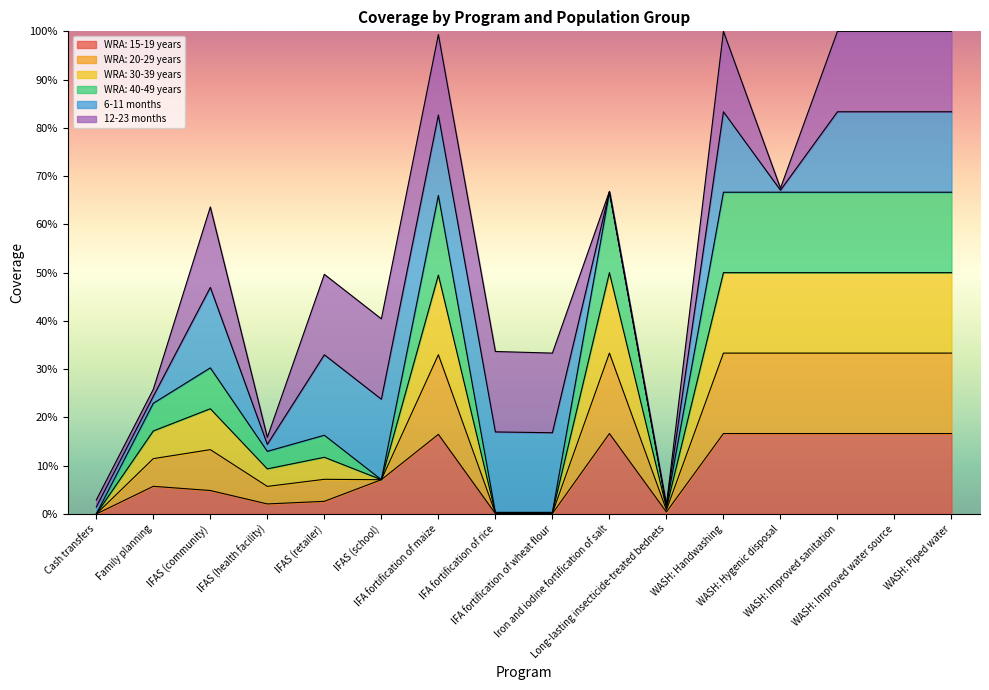

Does the chart display data point markers on the line(s)?

No